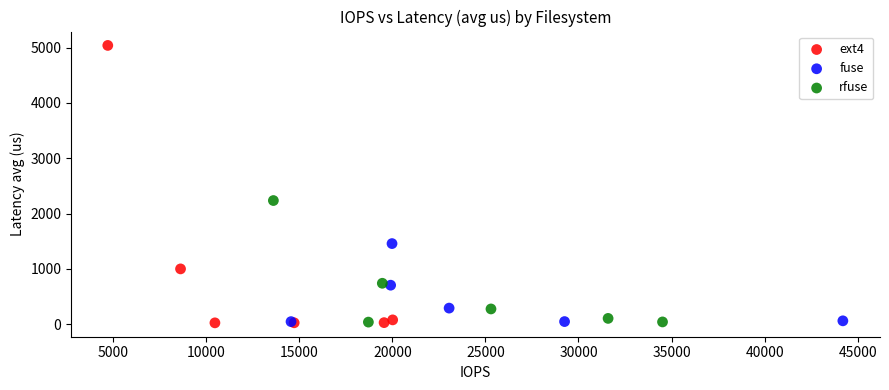

Which series contains the highest Y value?

ext4